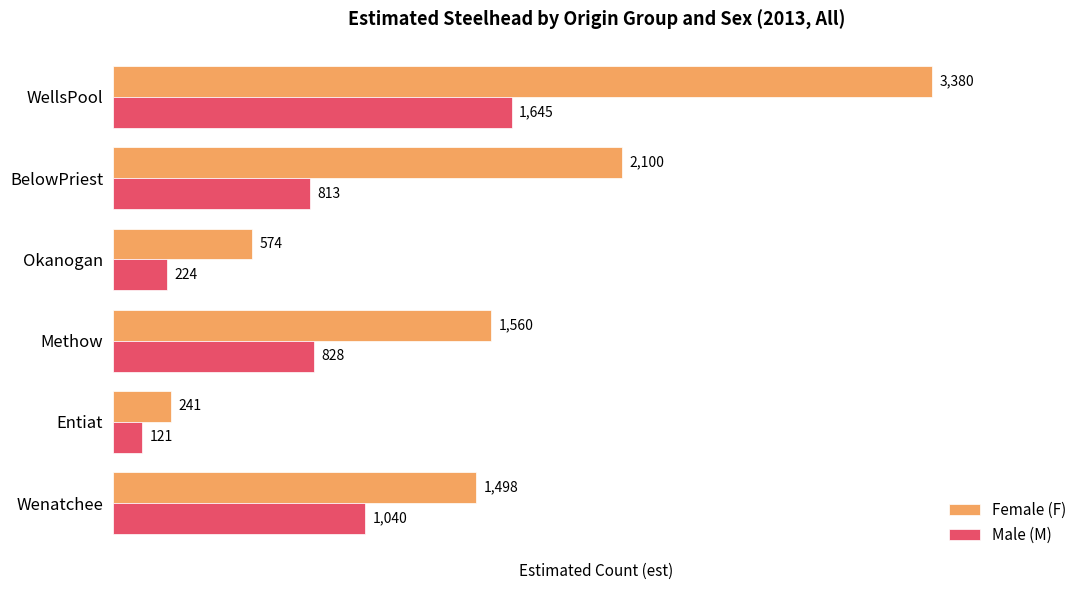

Count the Female (F) values in the range 574 to 2100.

4